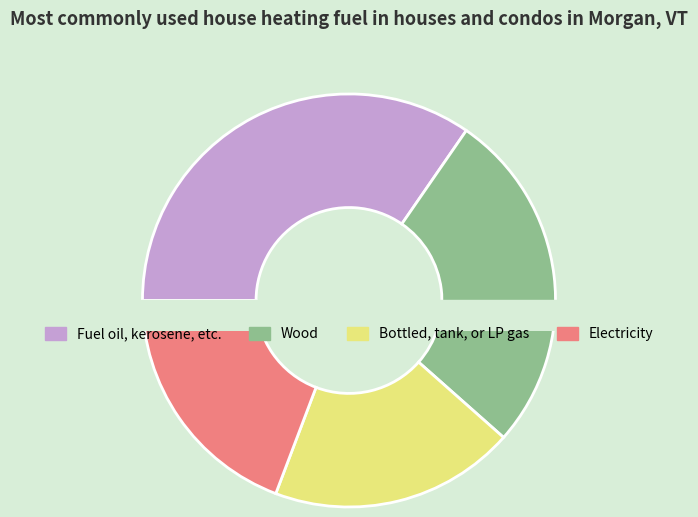

Is there any slice that represents more than half of the pie?

No